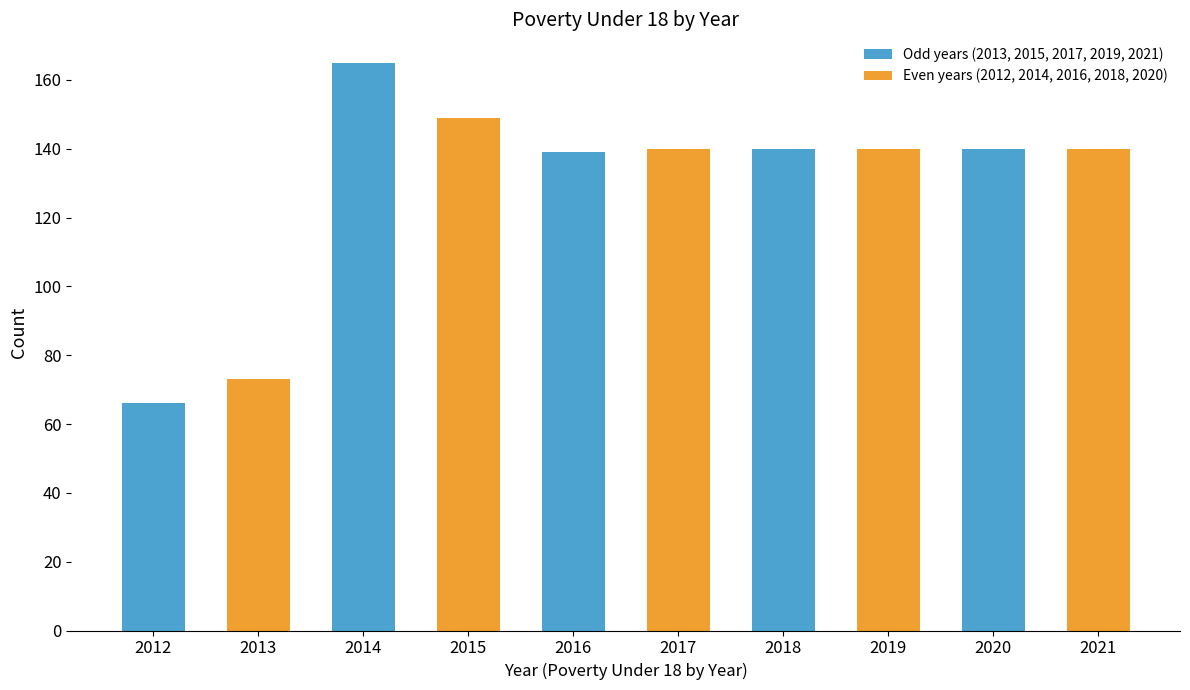

True or false: the data shows 66 at 2012.

True